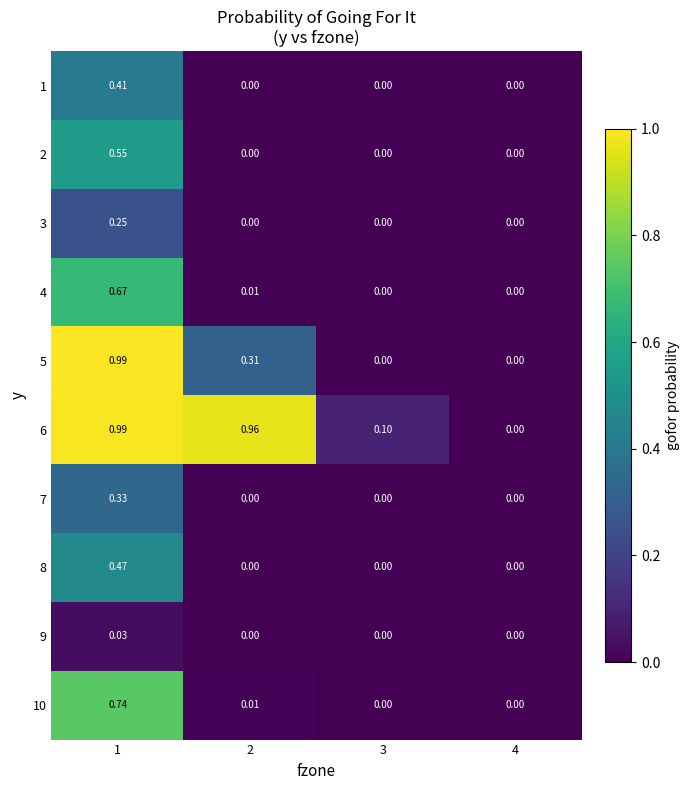

How many categories are shown in the chart?

4